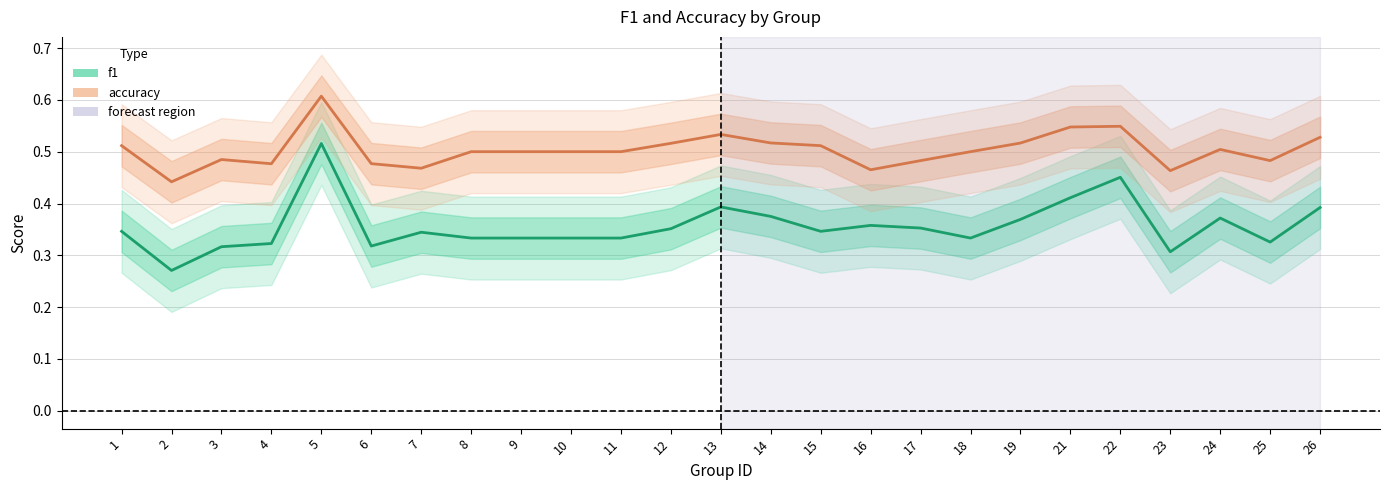

Which series has the largest range (max minus min)?

f1